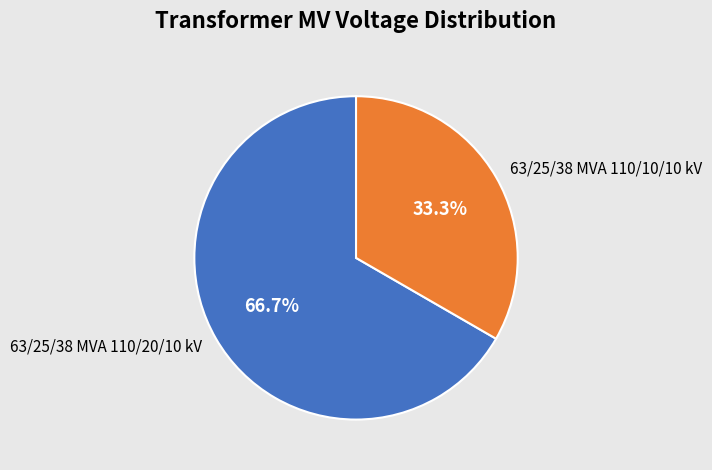

How many segments does this pie chart have?

2